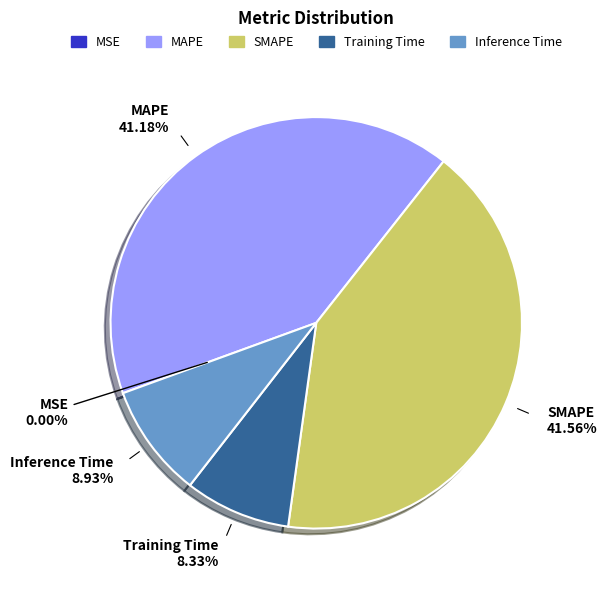

To the nearest percent, what is the difference between the largest and smallest slice percentages?

42%